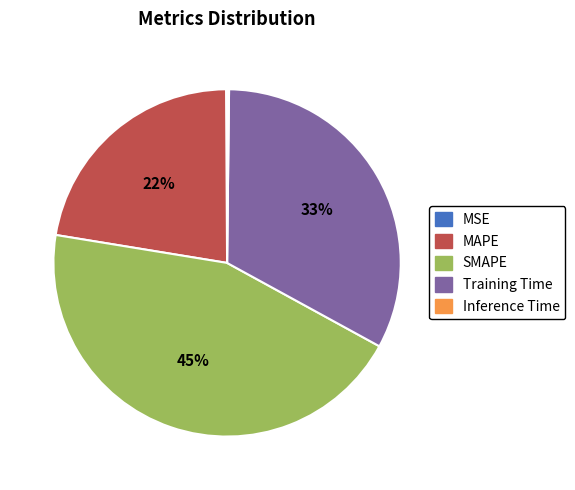

Which category has the biggest portion of the pie?

SMAPE